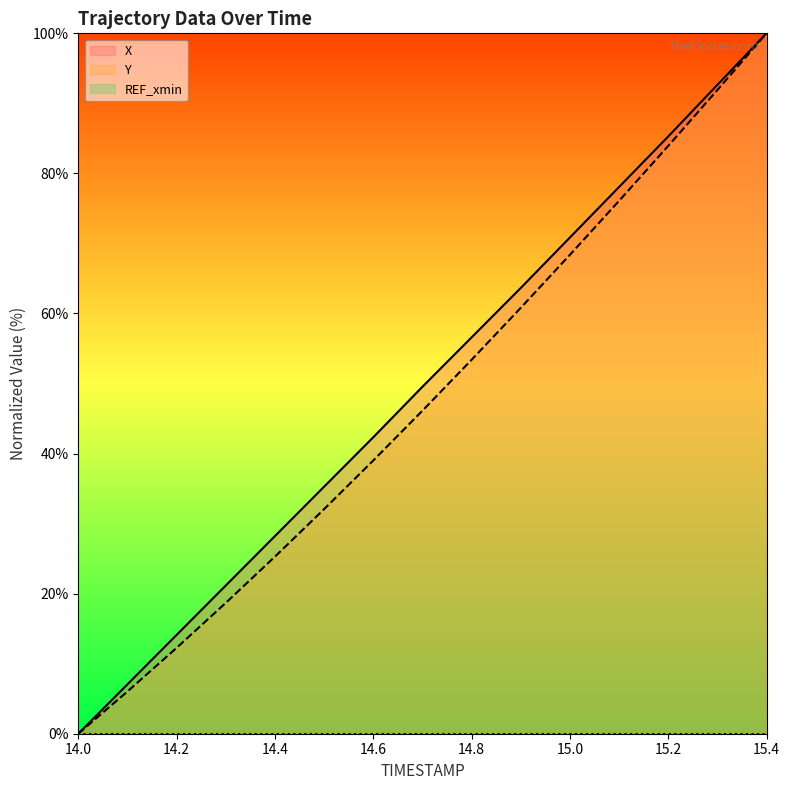

How many lines are shown in the chart?

3